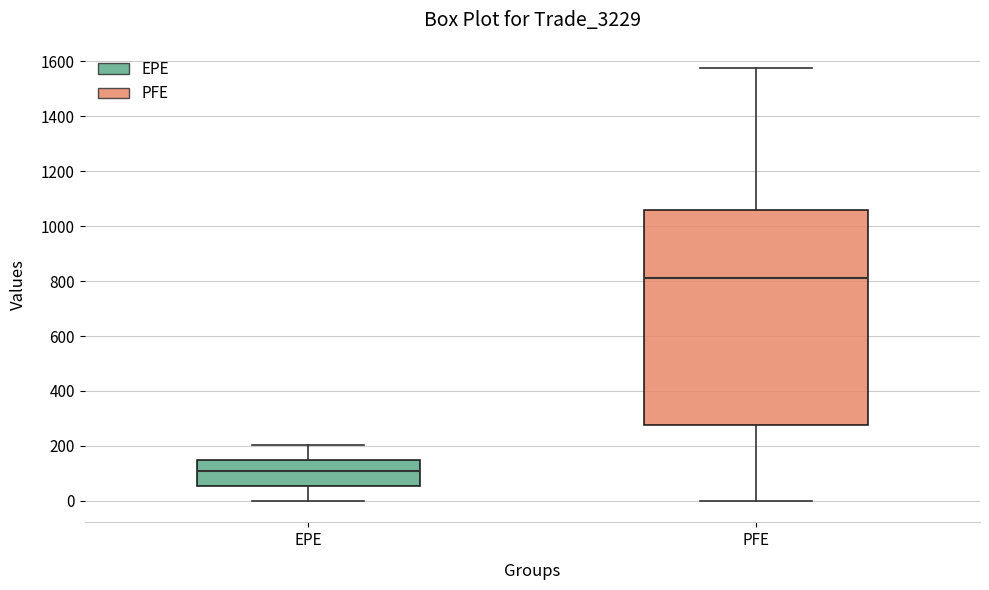

Reading left to right, transcribe this box plot: for each box, give where its median line is, the range the box spans, and where its two whiskers end, as read against the y-axis. The values are not printed on the chart, so give them approximately, as read against the axis.

EPE: median 100, box 60 to 140, whiskers 0 to 200
PFE: median 820, box 280 to 1060, whiskers 0 to 1580